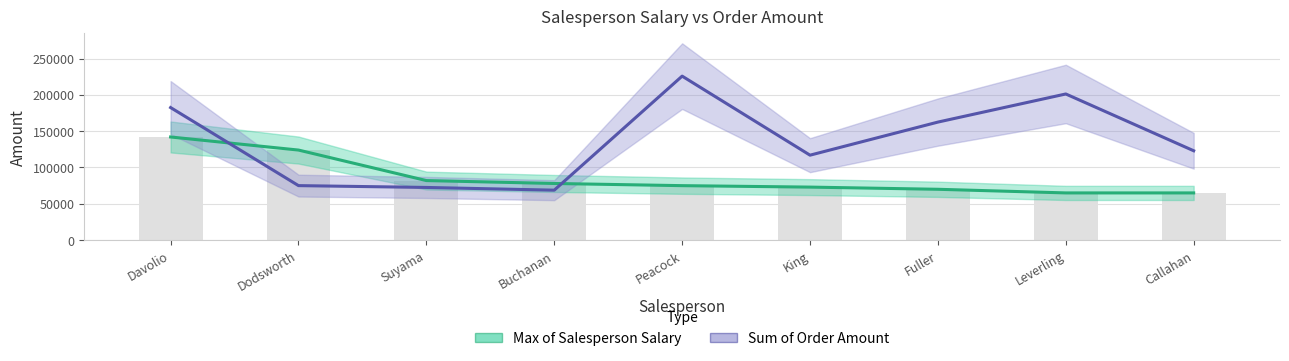

What are all the series names shown in the legend?

Max of Salesperson Salary, Sum of Order Amount